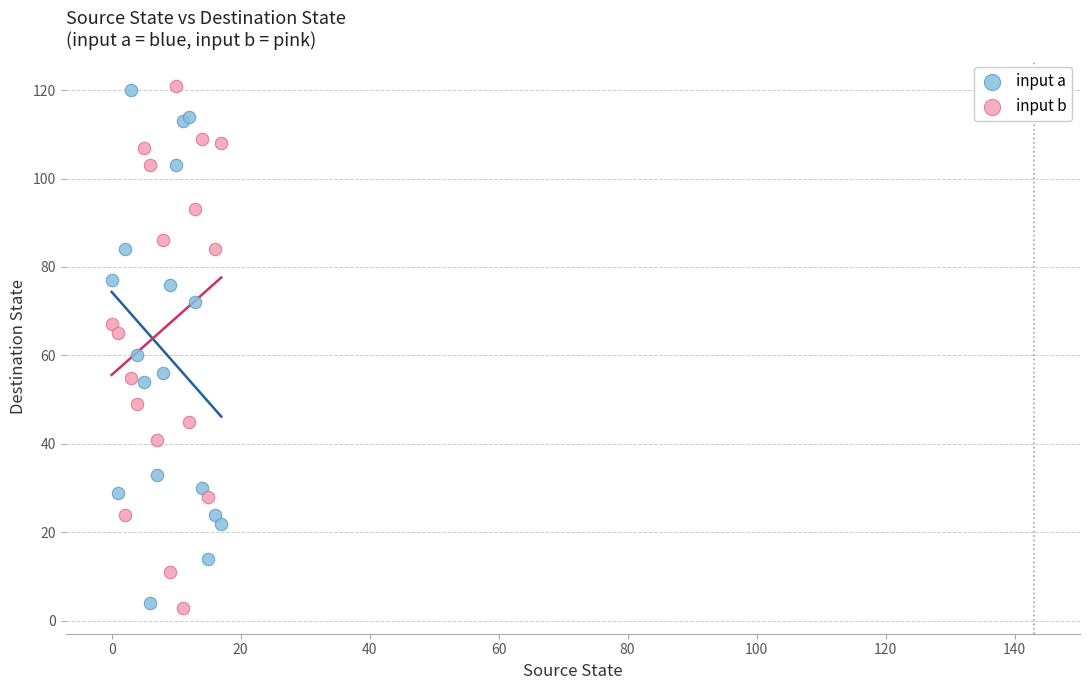

What are all the series names shown in the legend?

input a, input b